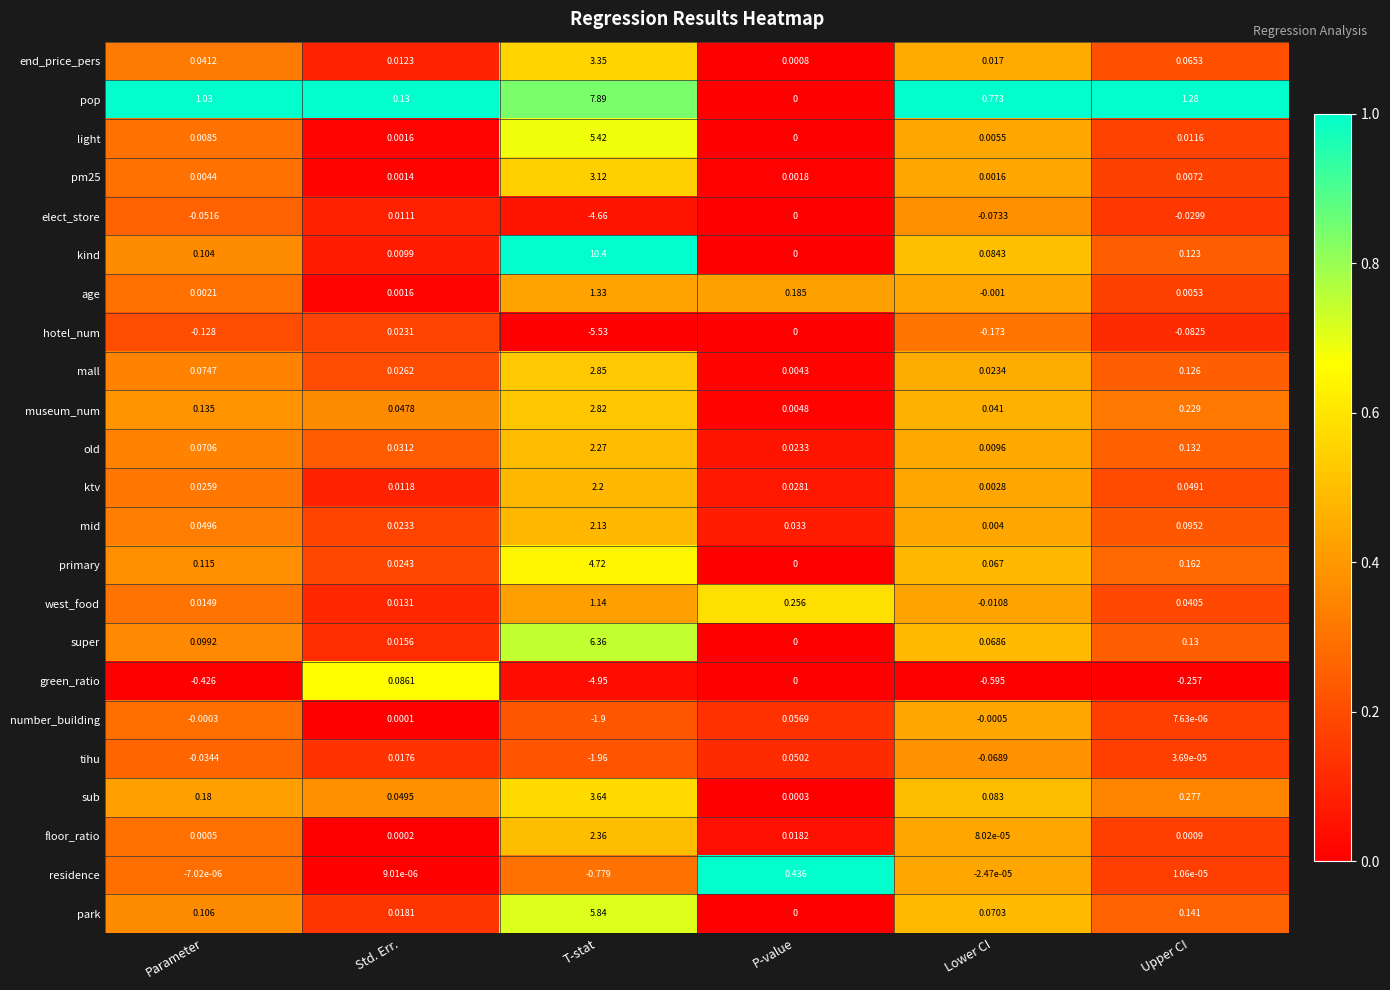

Which series has the largest total across all categories?

pop